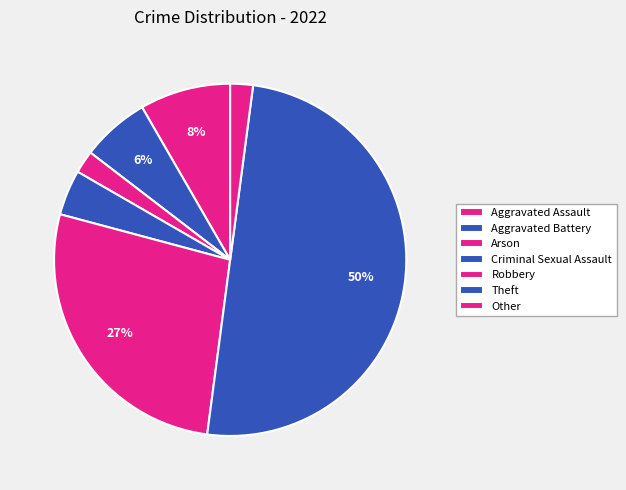

Does Criminal Sexual Assault account for over 50% of the chart?

No